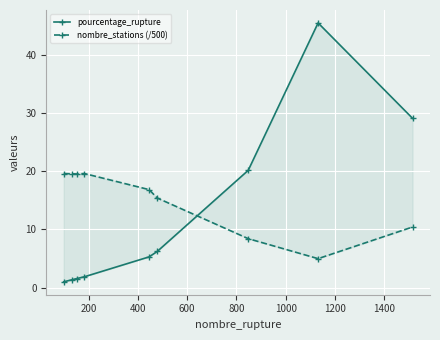

Is this an area chart (filled region under the line)?

No